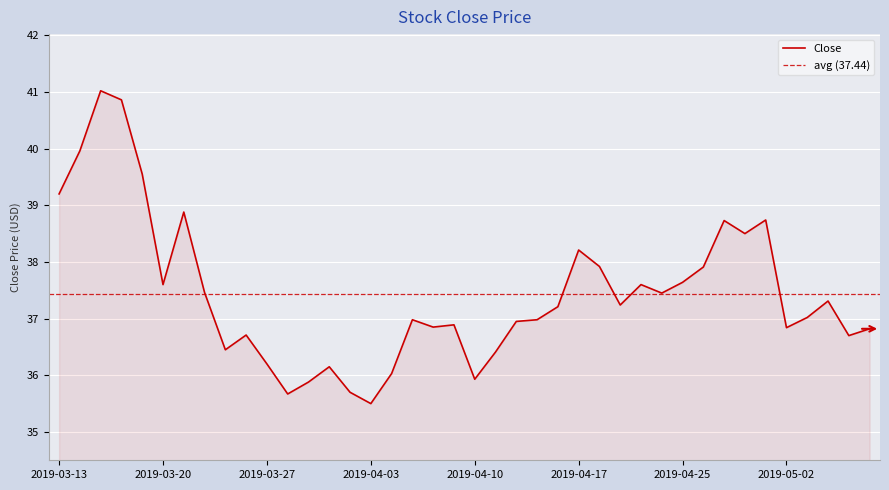

What is the smallest value displayed?

35.5